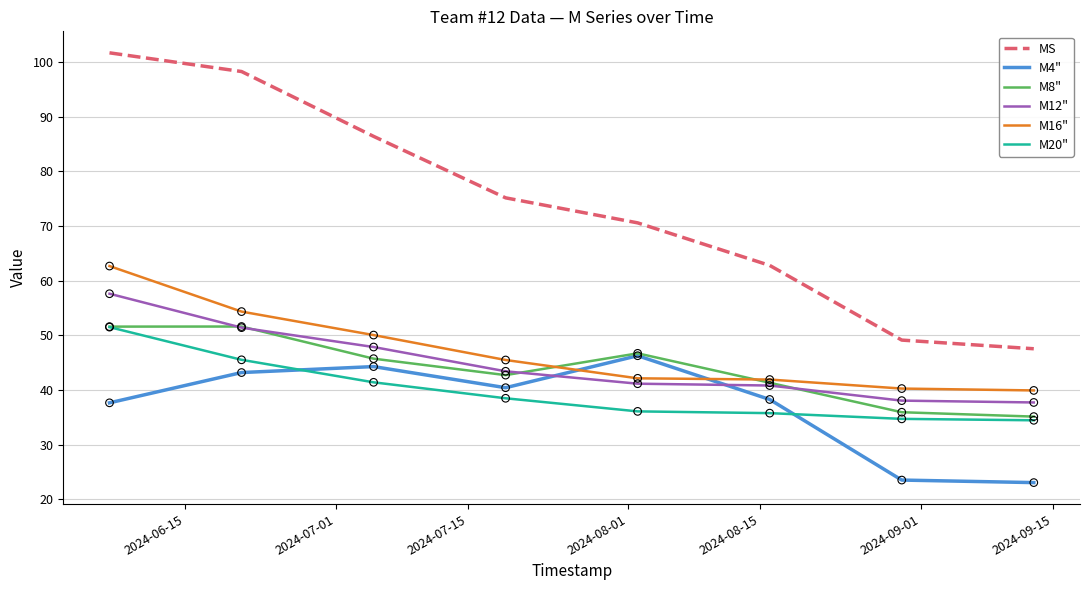

Which series has the widest spread of values?

MS